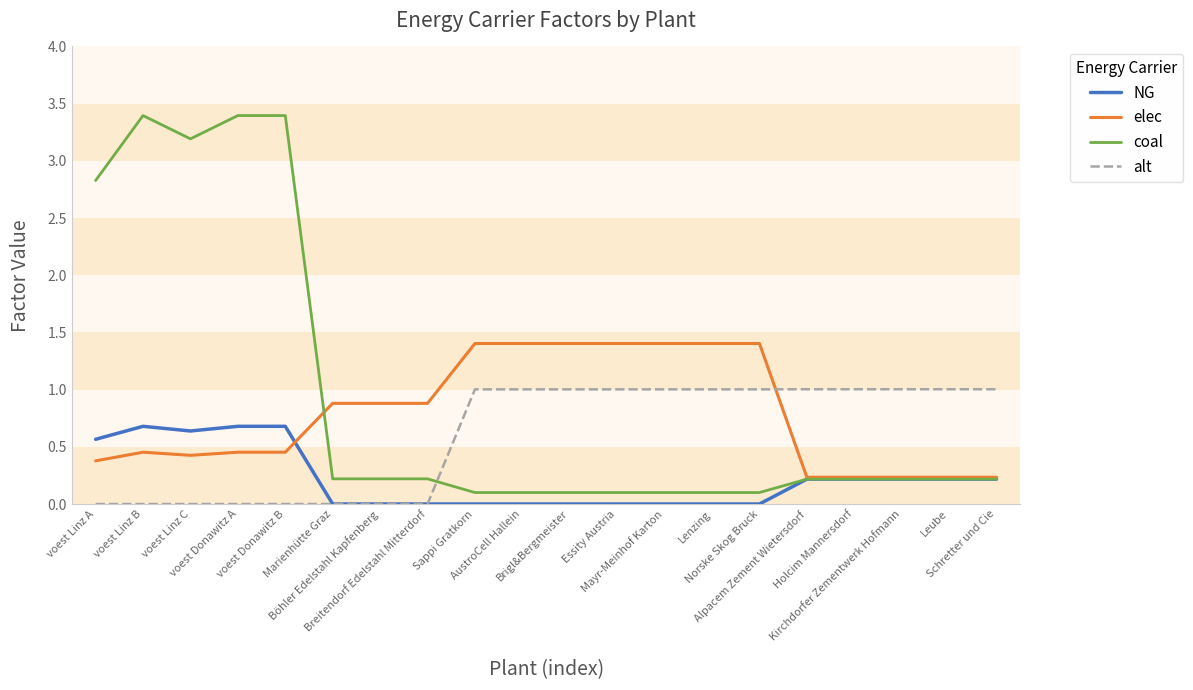

What is the spread (max minus min) of values at voest Donawitz A?

3.4